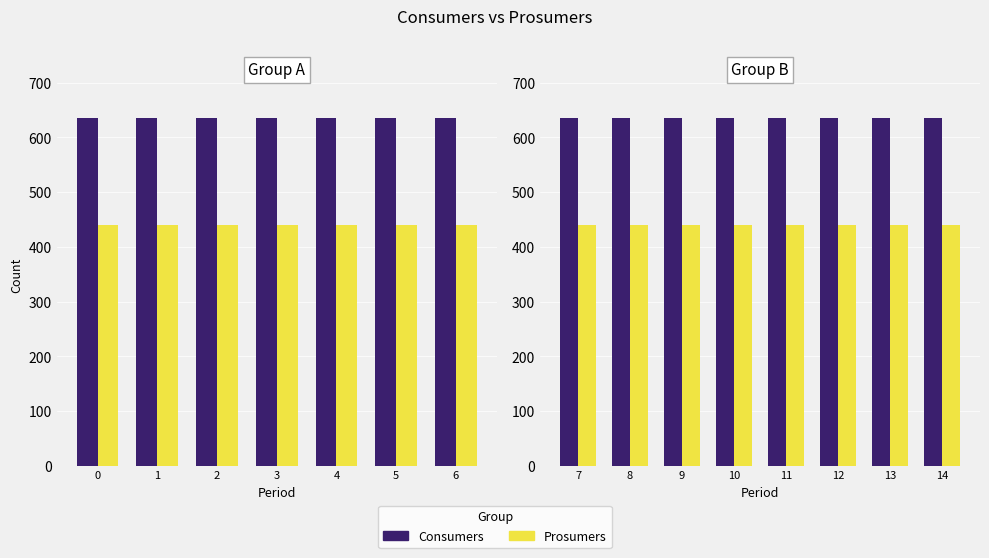

What is the value of the Consumers bar at the 5th from the left?

635